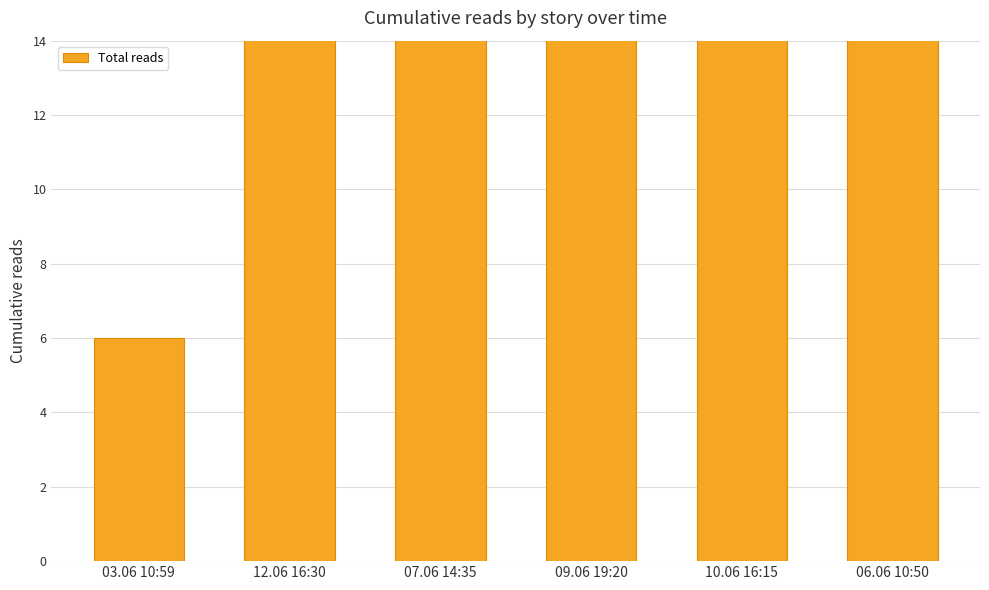

What is the difference between the maximum and minimum values?

42